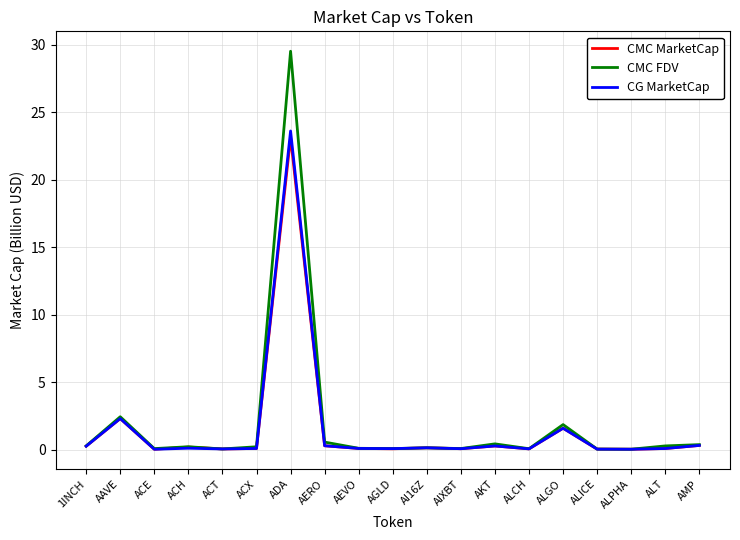

What is the difference between the second highest and second lowest values in the CMC FDV series?

2.4